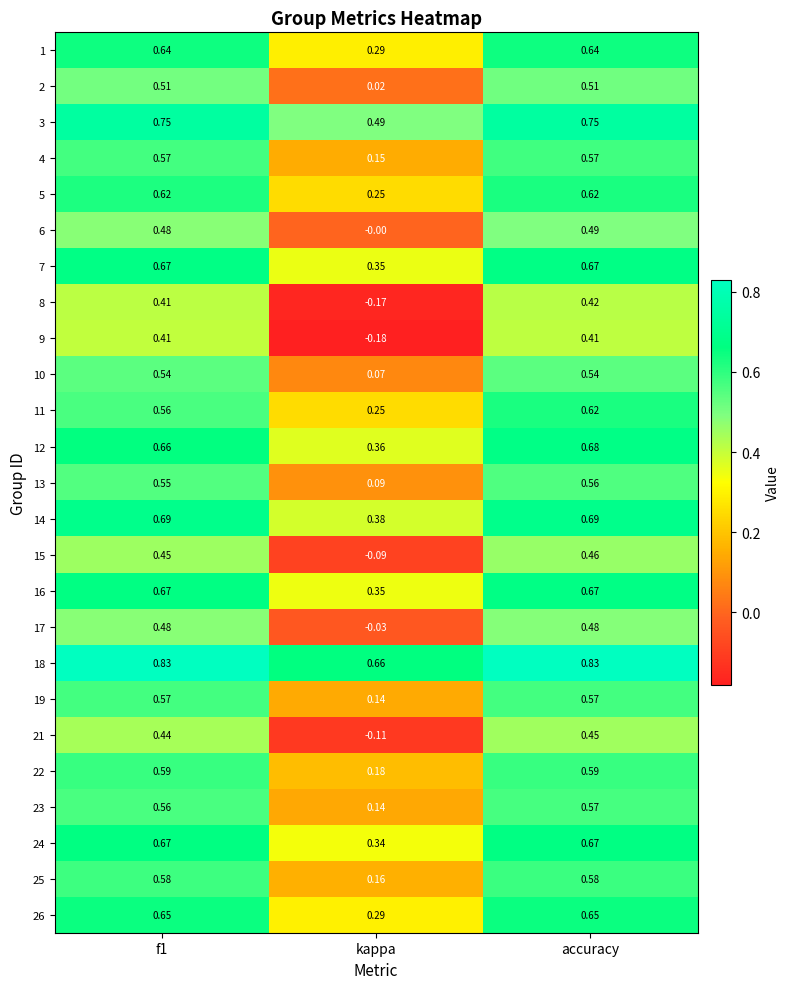

How many categories are shown in the chart?

3